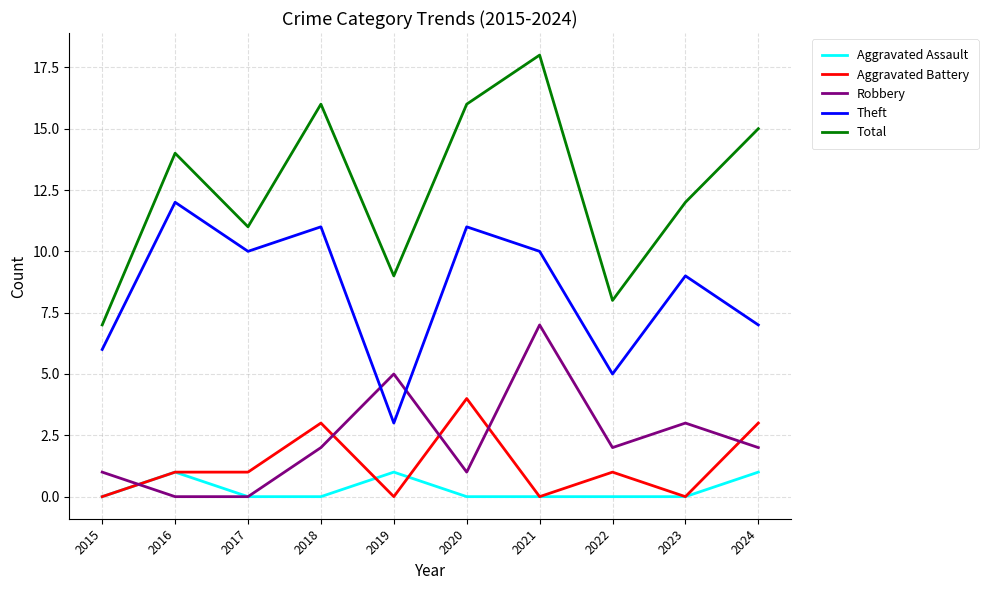

True or false: Robbery and Theft intersect in this chart.

True